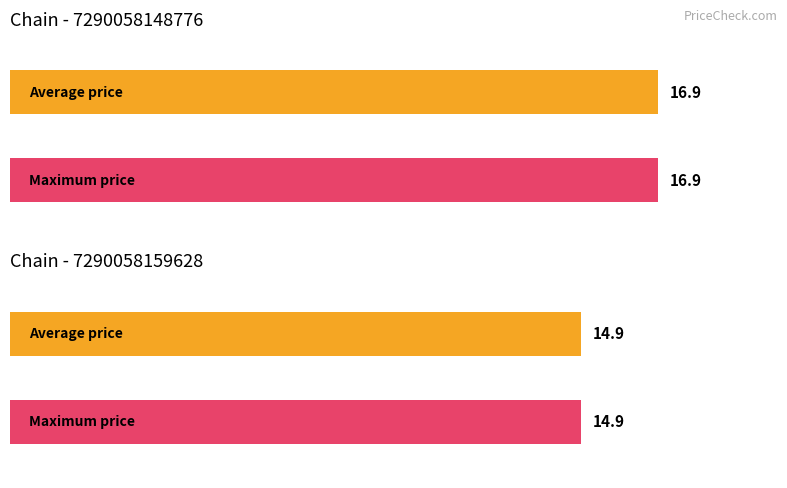

Between 28 and 304, which is larger?

304